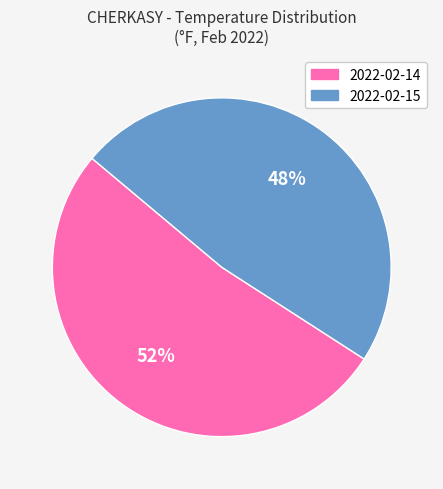

The 2022-02-14 slice represents 52% of the pie. True or false?

True